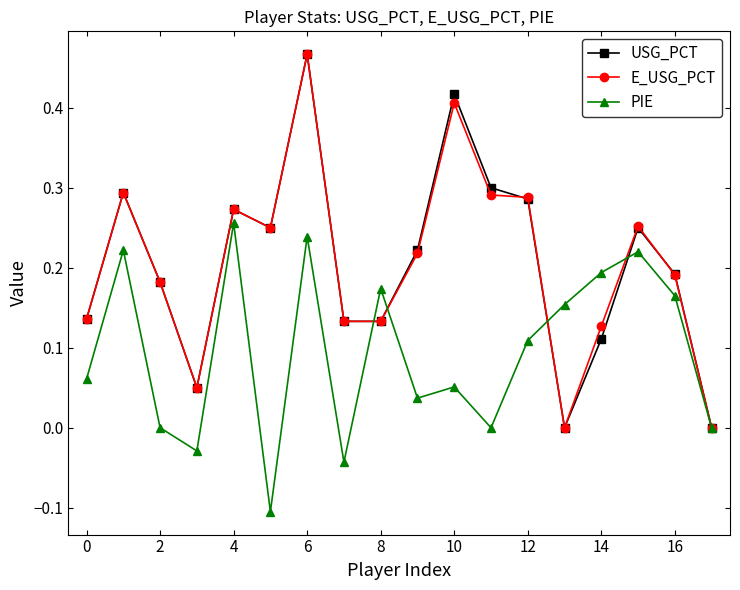

In PIE, how many points are lower than both neighbors (excluding endpoints)?

5